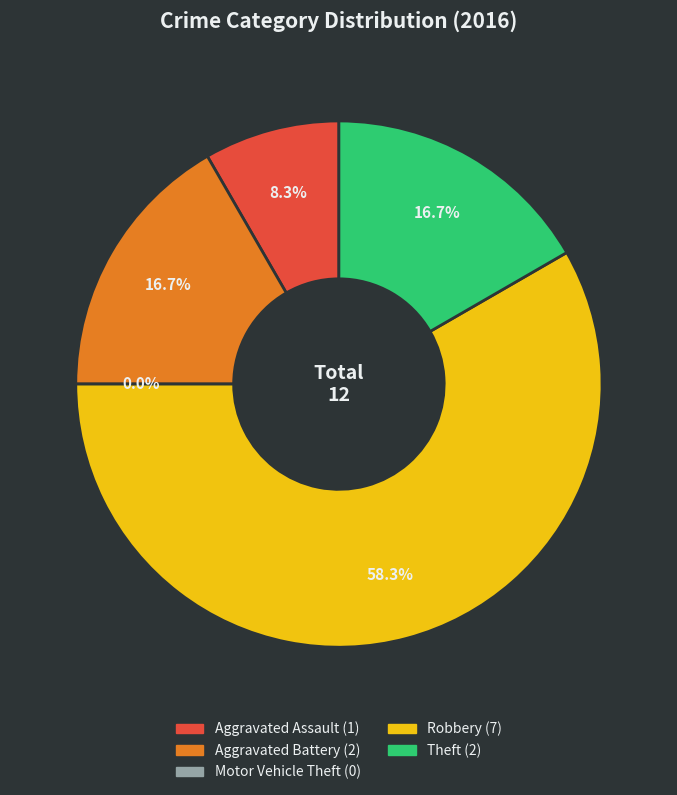

To the nearest percent, what is the combined percentage of Motor Vehicle Theft and Aggravated Assault?

8%